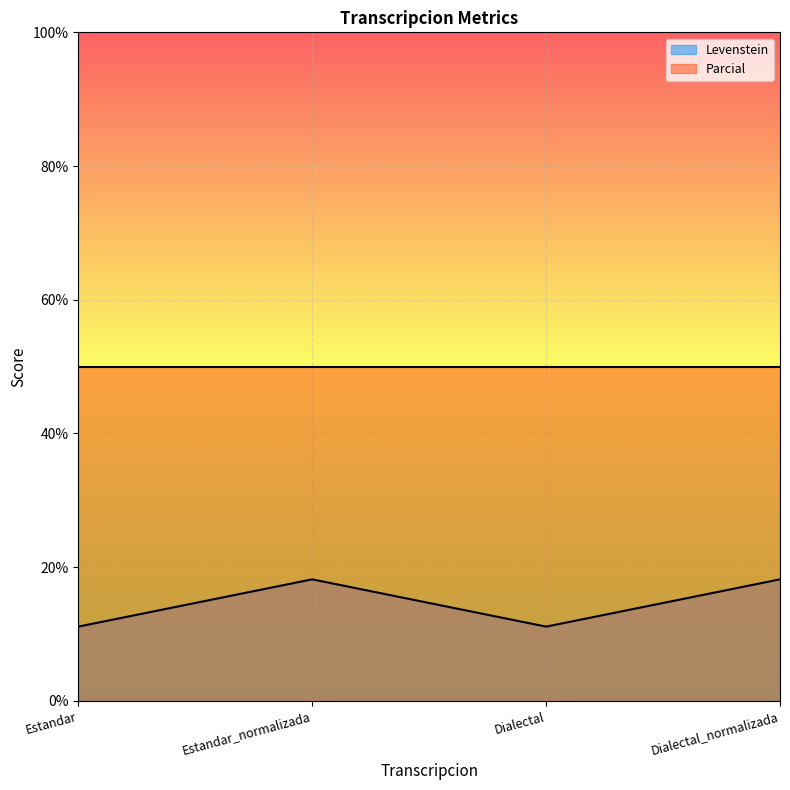

The value of Parcial at Dialectal is 21.3. True or false?

False